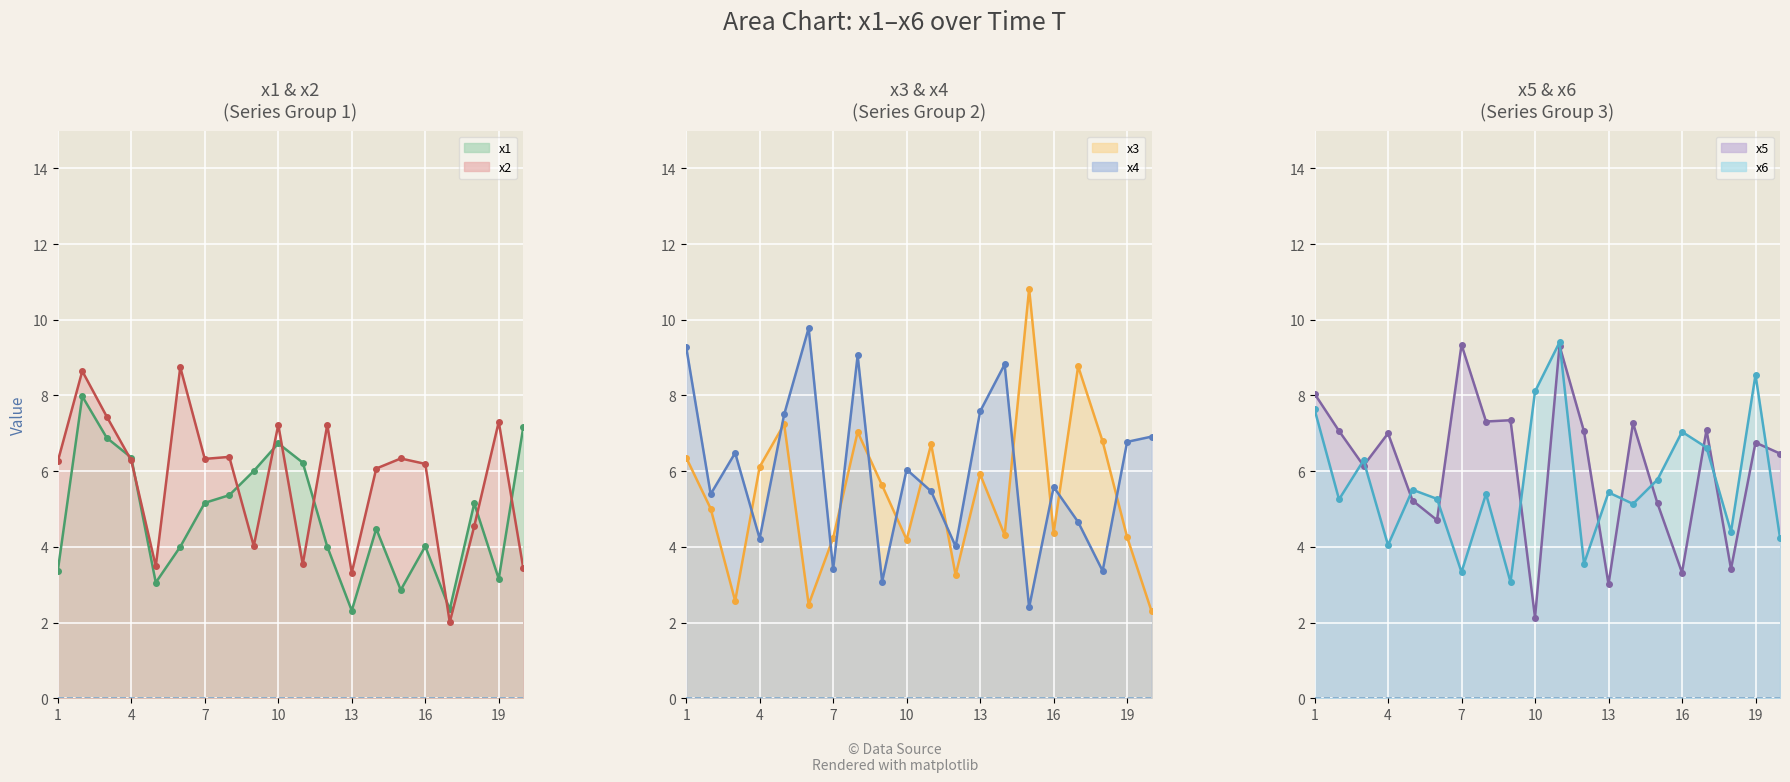

True or false: x6 line has more than 1 points higher than both neighbors.

True